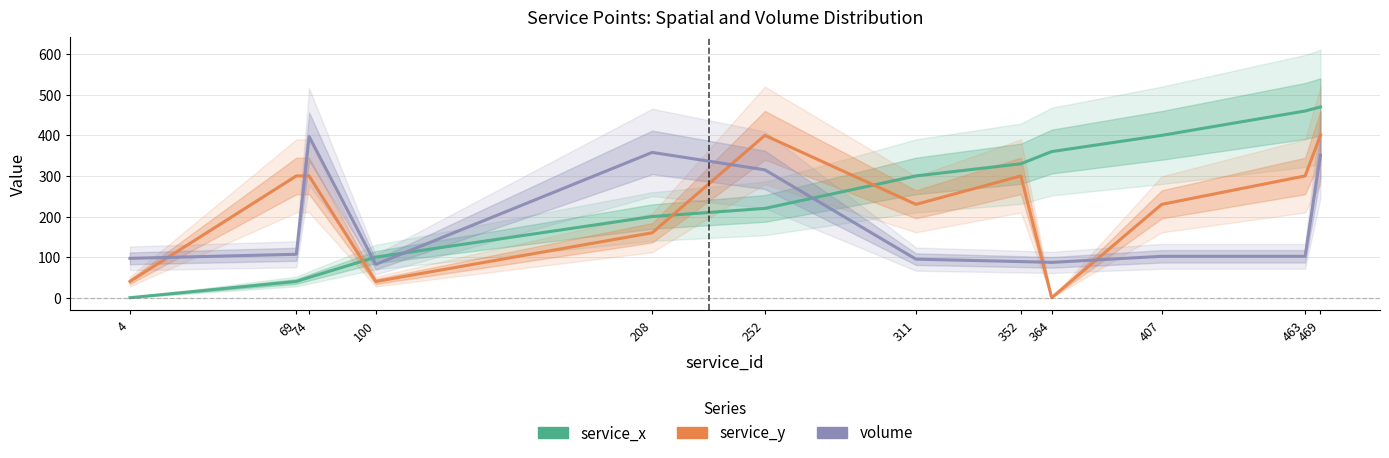

Between 69 and 252, which is larger?

252